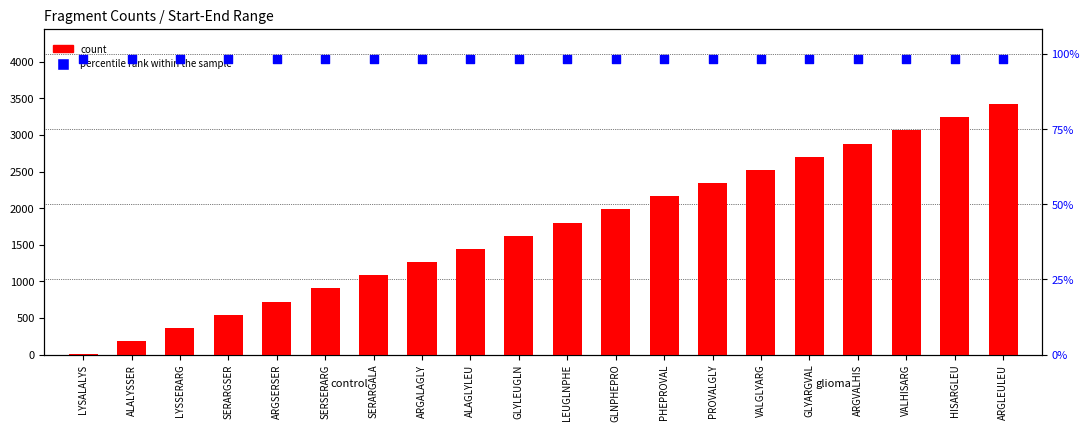

Which series reaches the minimum Y coordinate?

count